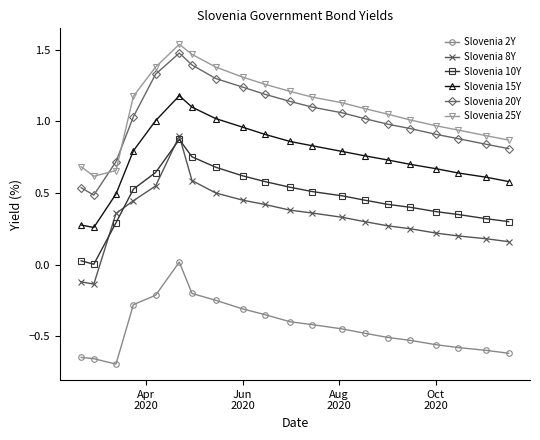

Which series has the widest spread of values?

Slovenia 8Y